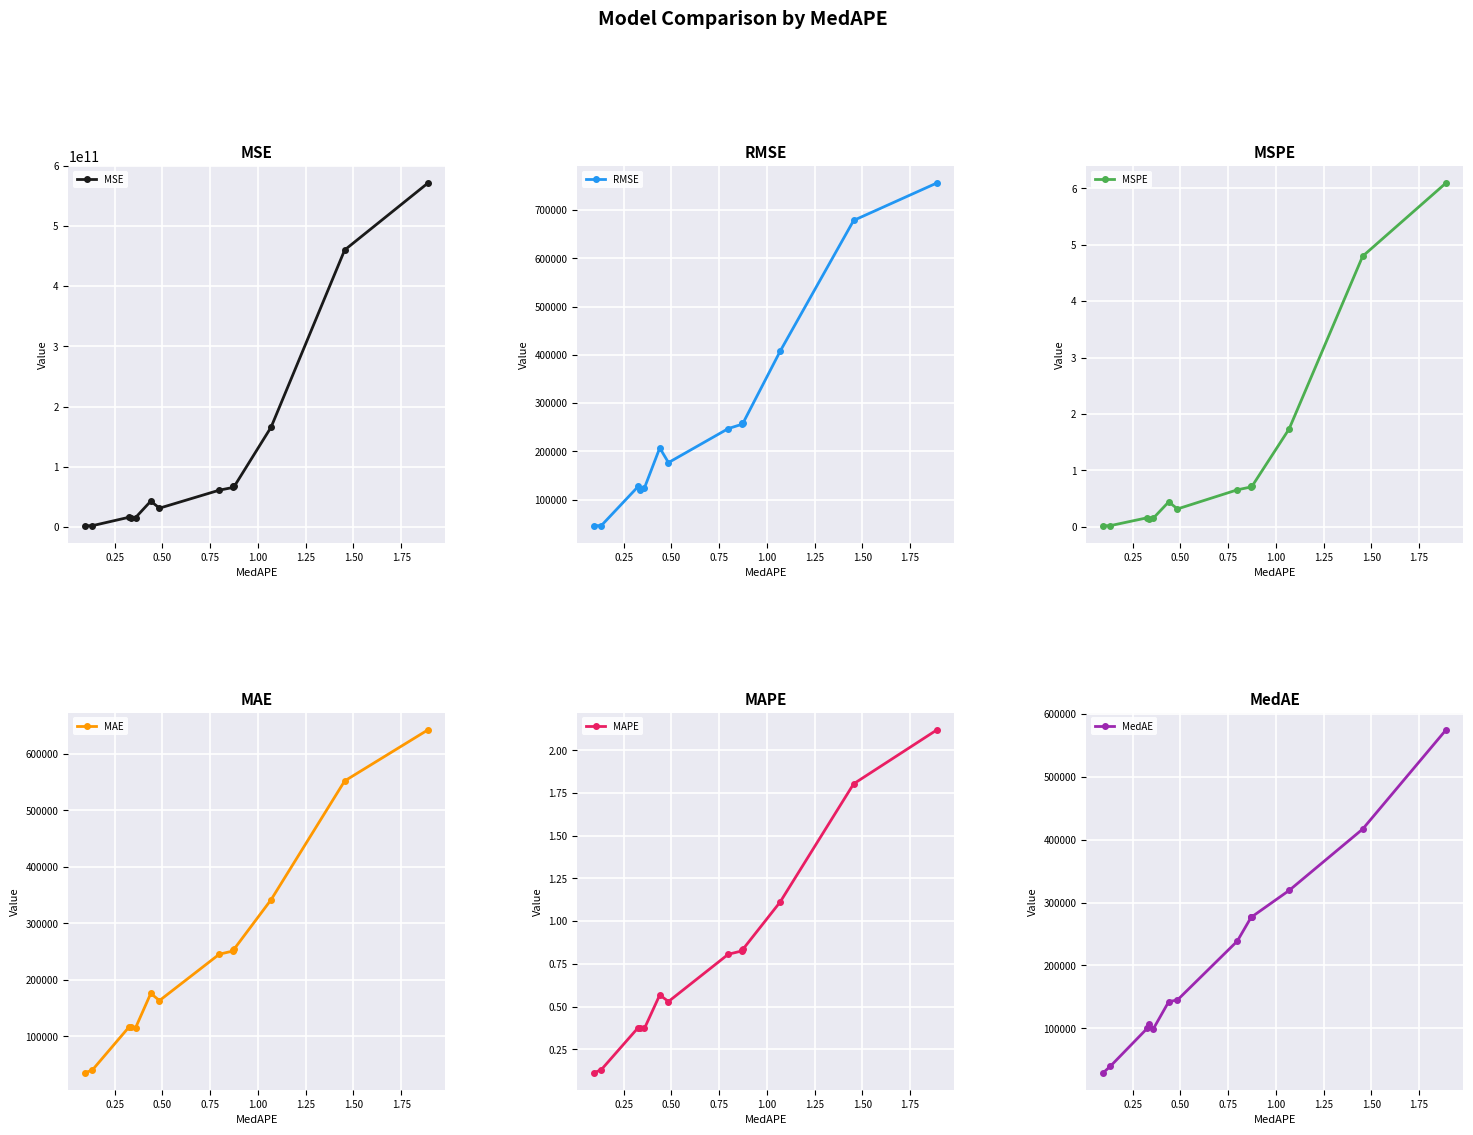

In RMSE, how many points are higher than both neighbors (excluding endpoints)?

2